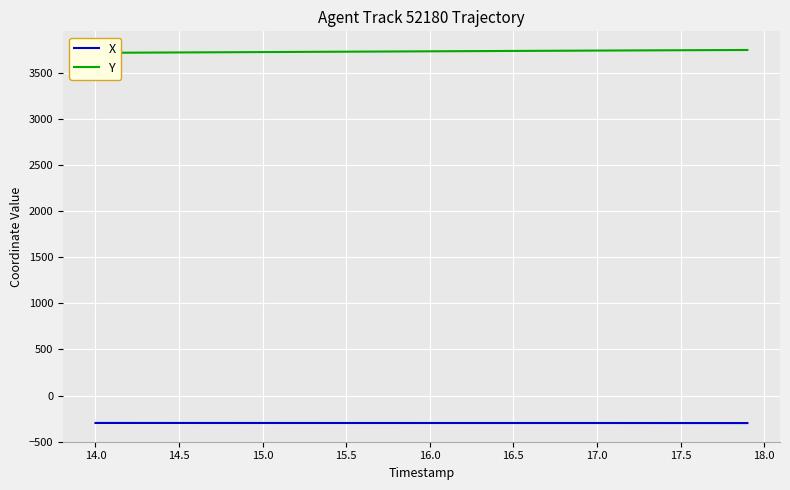

What is the minimum value for X?

-299.0